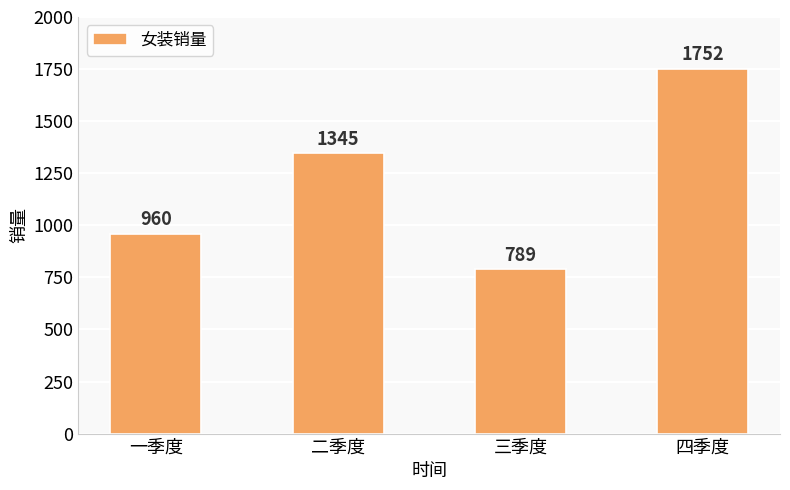

Which label corresponds to the largest value in the chart?

四季度